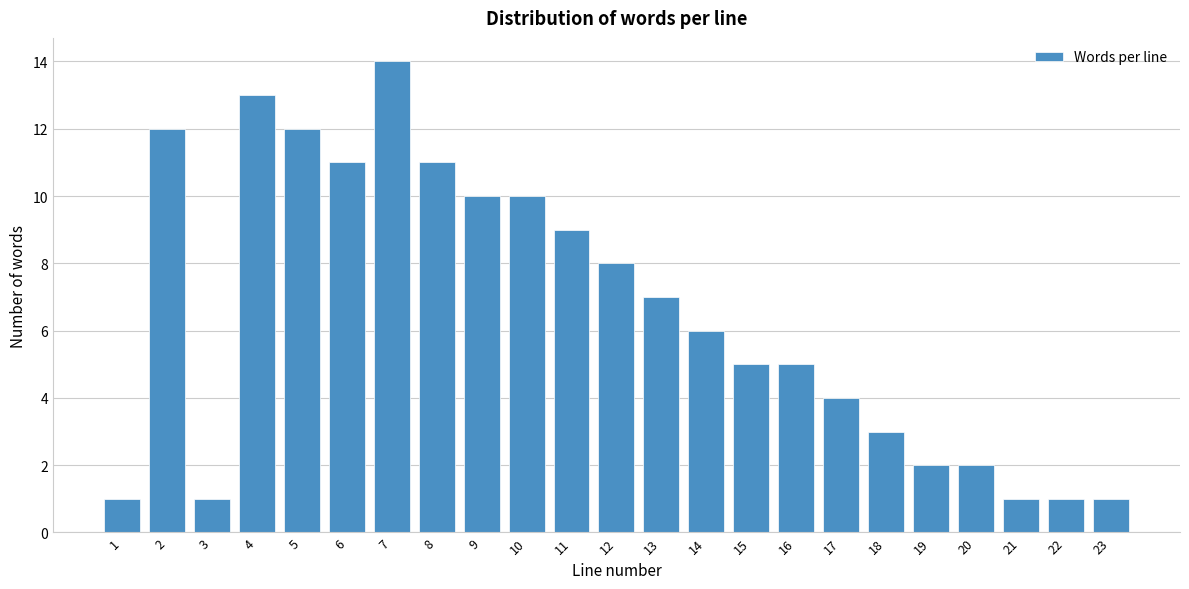

Reading right to left, what are all the values shown in this chart?

23=1	22=1	21=1	20=2	19=2	18=3	17=4	16=5	15=5	14=6	13=7	12=8	11=9	10=10	9=10	8=11	7=14	6=11	5=12	4=13	3=1	2=12	1=1